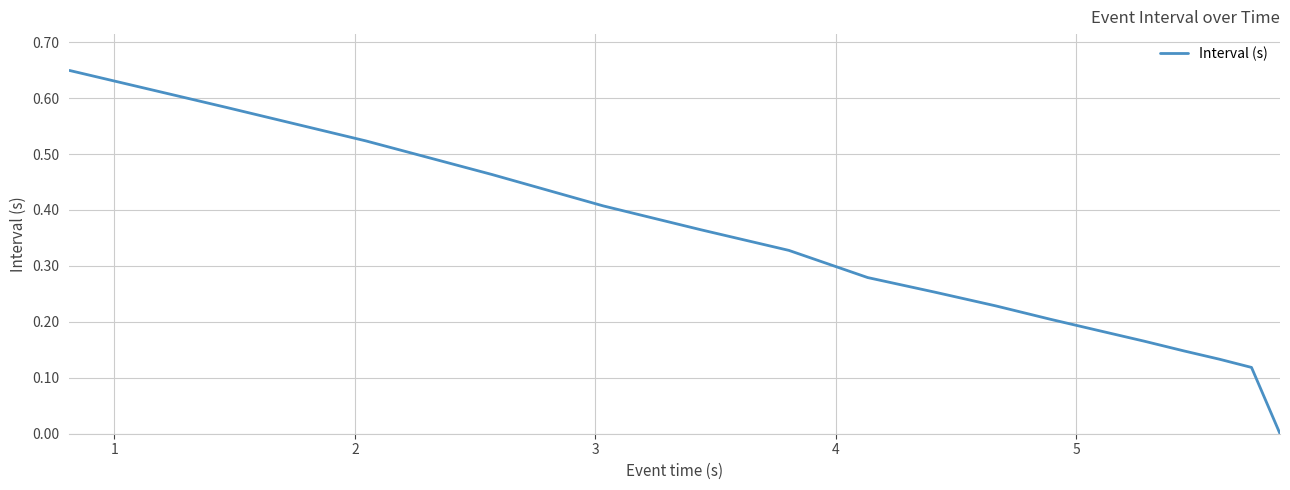

Does the chart display data point markers on the line(s)?

No